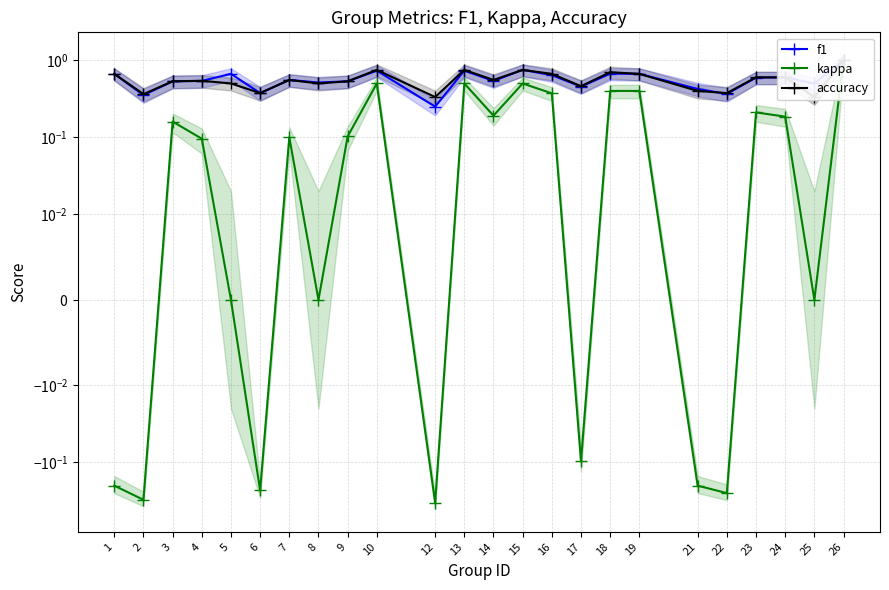

Does the chart have visible grid lines?

Yes